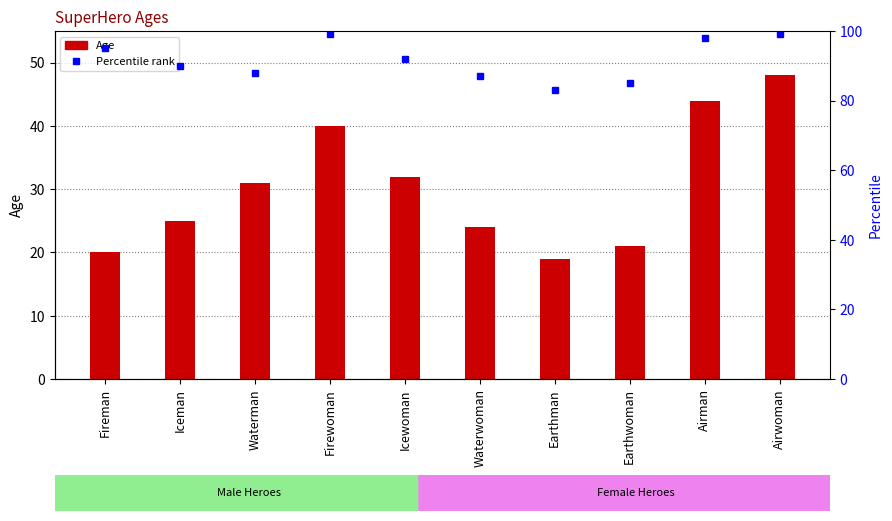

Is it true that Age equals 48 at Airwoman?

True